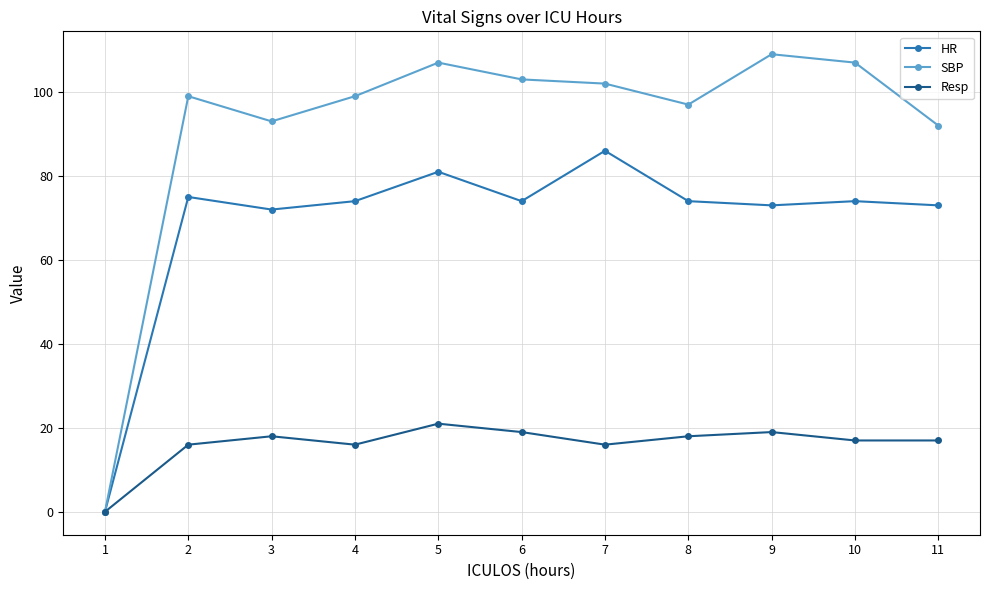

Is it true that HR equals 48 at 2?

False